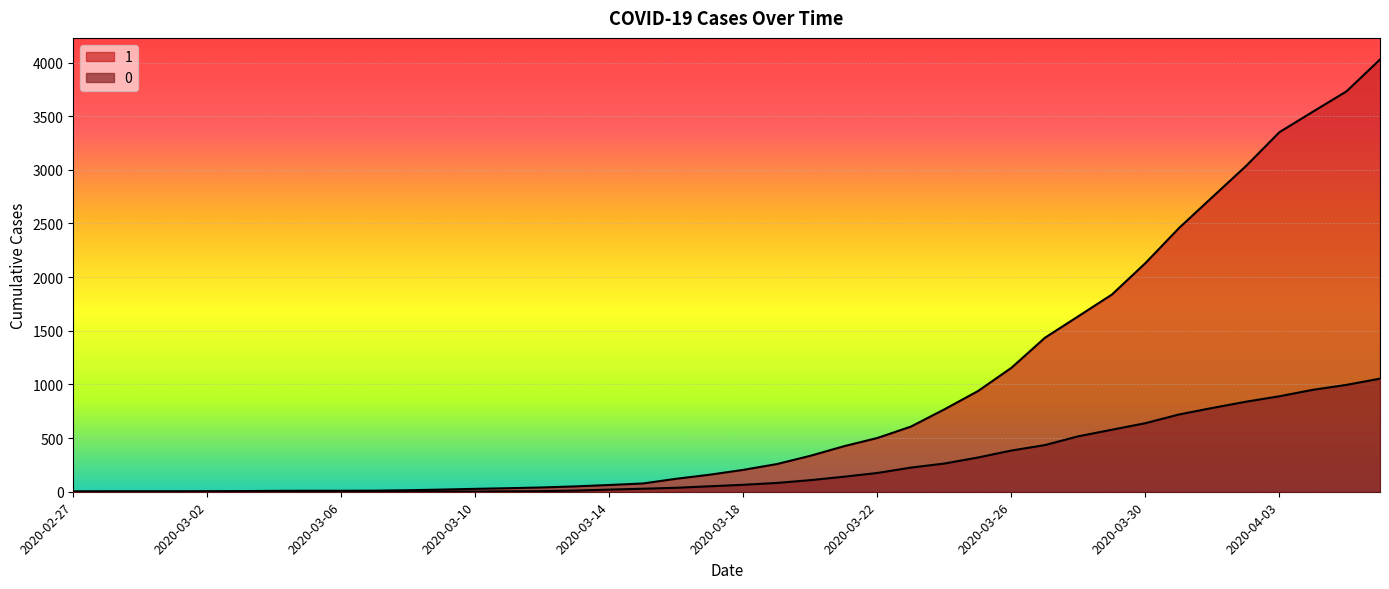

What is the sum of the 1 values at 2020-03-27 and 2020-03-08?

1449